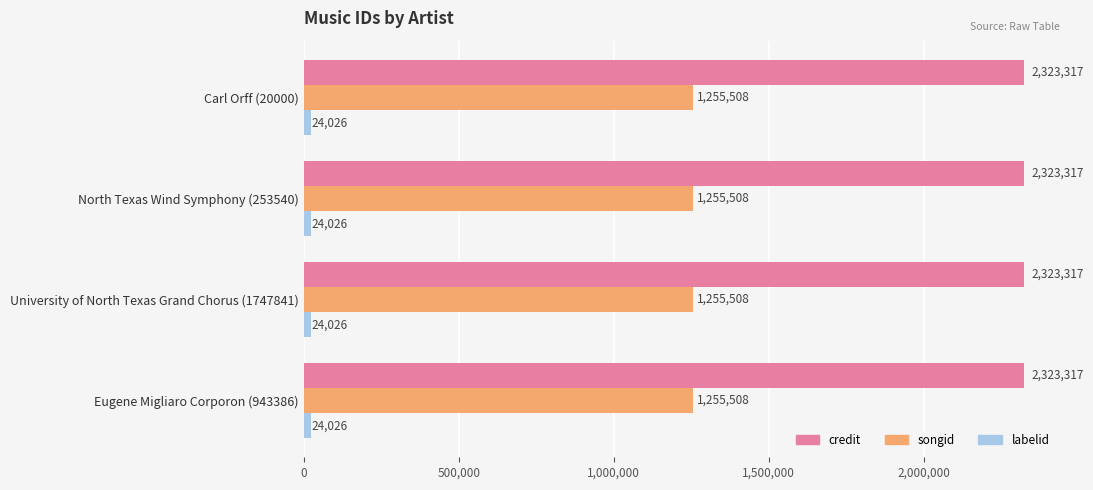

What is the spread (max minus min) of values at Eugene Migliaro Corporon (943386)?

2299291